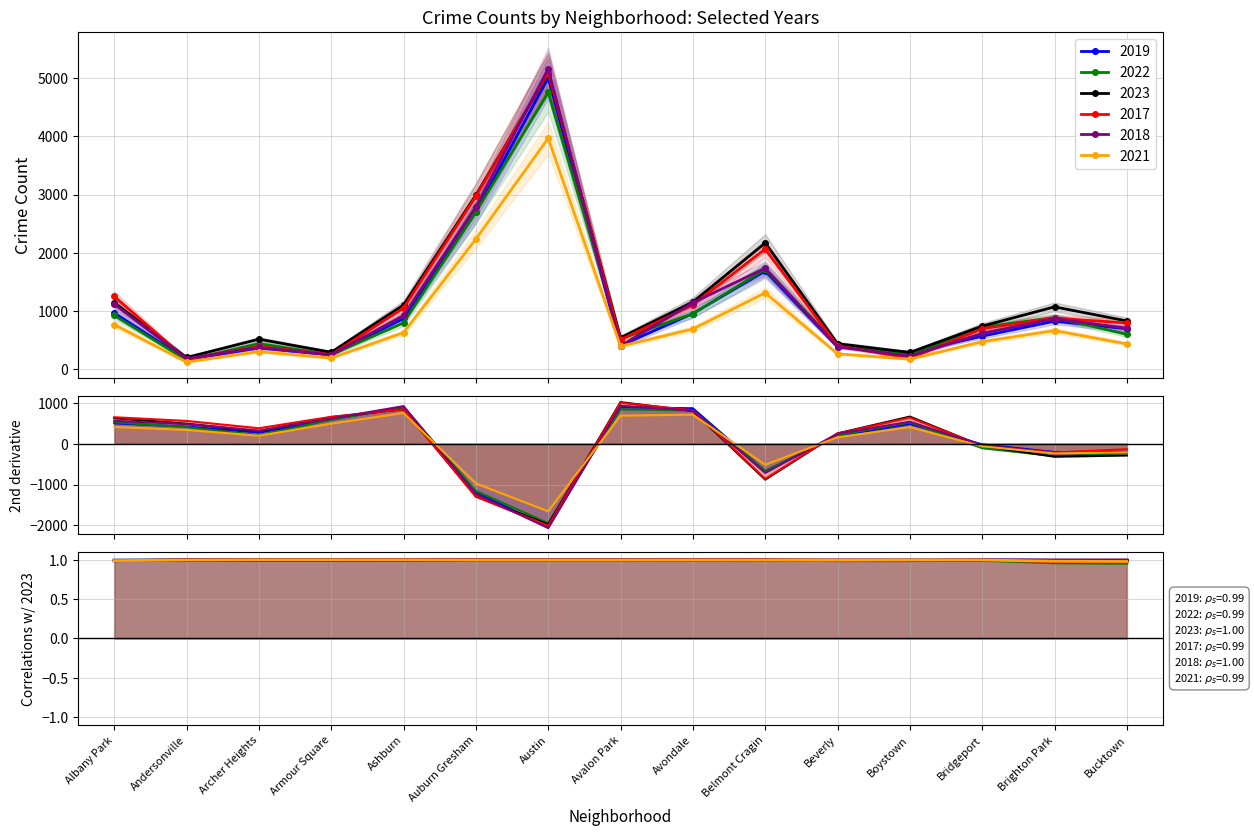

Is this an area chart (filled region under the line)?

No